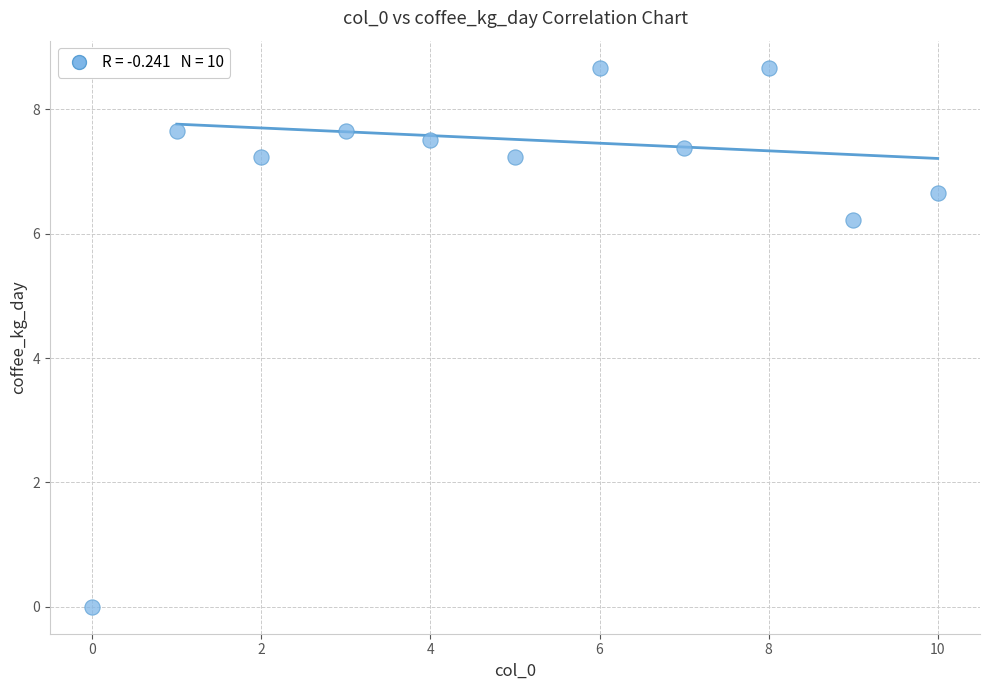

What Y value in the scatter plot is closest to 4?

6.2